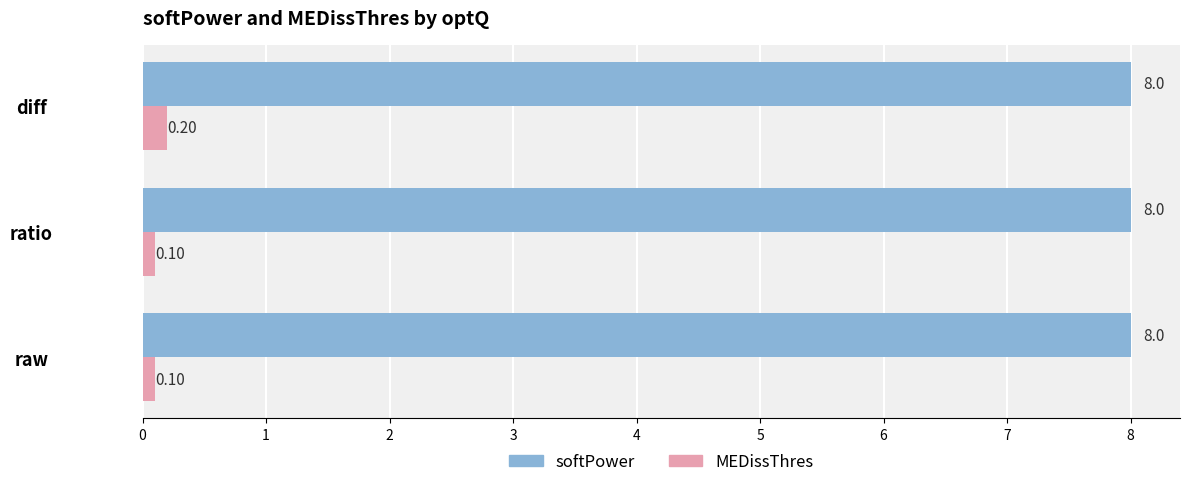

How many MEDissThres values are between 0 and 1?

3